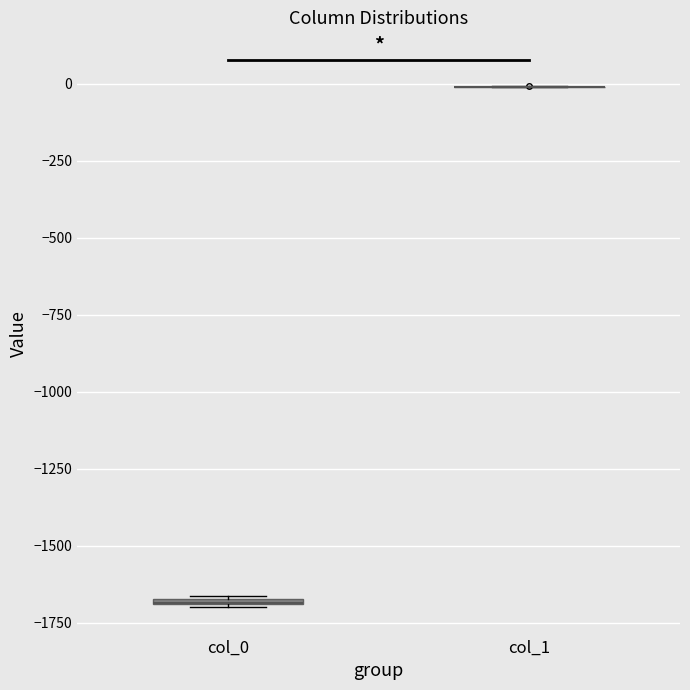

Where is the lower edge of the box for col_0 on the y-axis? The values are not printed on the chart, so give them approximately, as read against the axis.

-1700